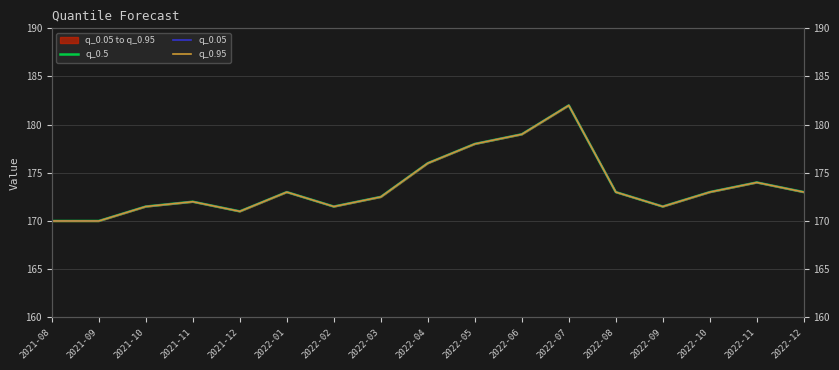

At 2022-06, list the series in order from largest to smallest.

q_0.5, q_0.05, q_0.95